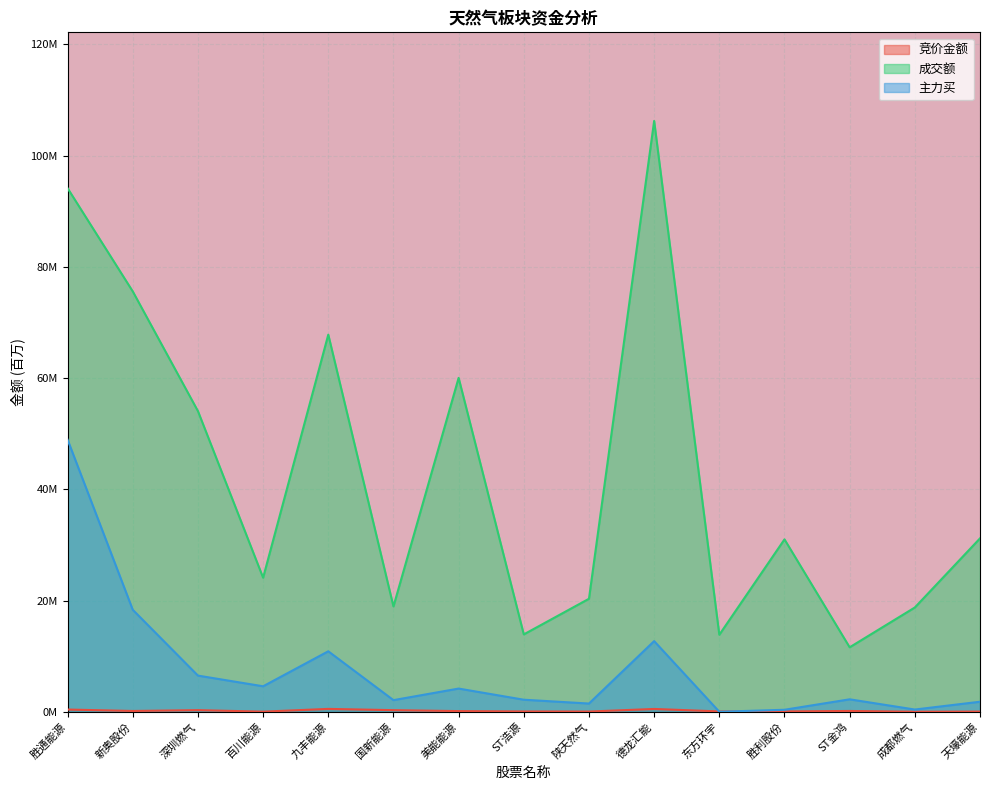

True or false: 竞价金额 has a value of 0.0 at 百川能源.

True